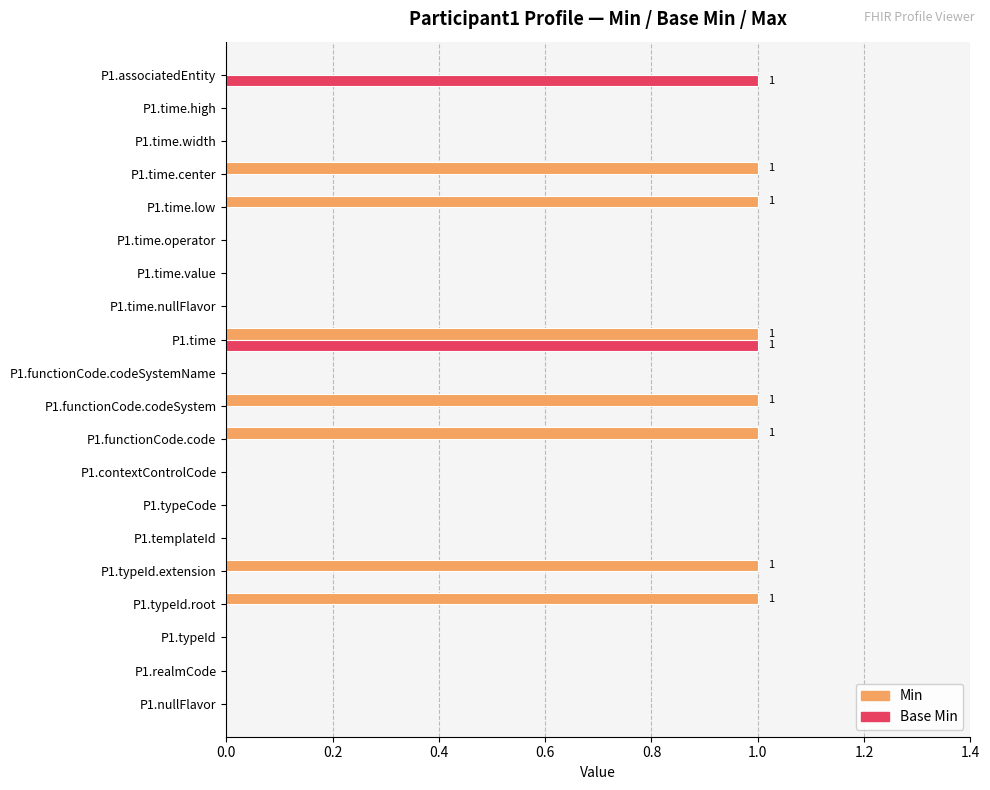

True or false: Base Min has a value of 1 at P1.time.operator.

False